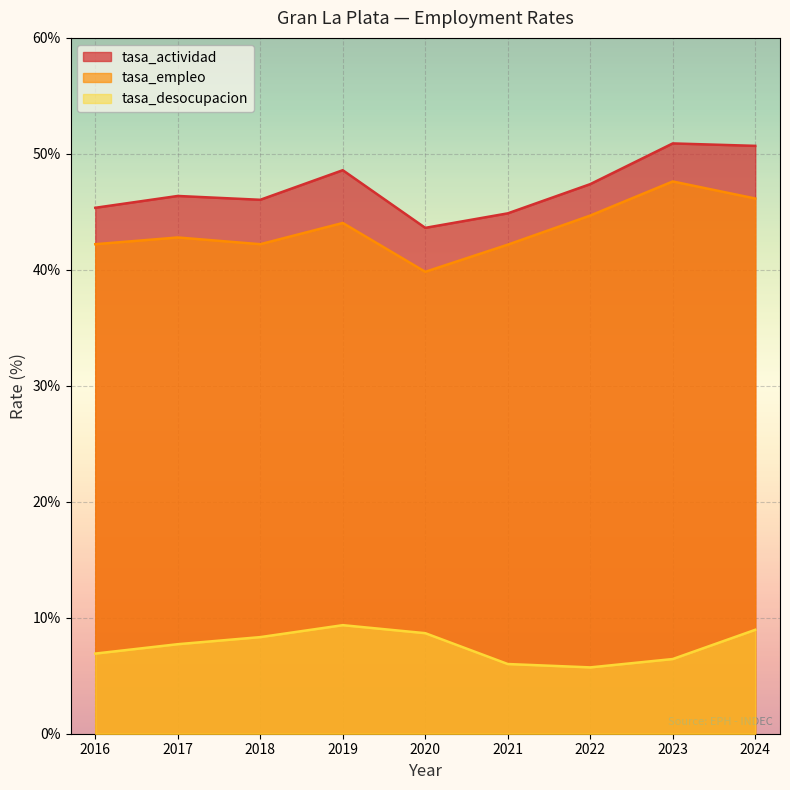

What is the sum of the tasa_actividad values at 2017 and 2023?

97.3